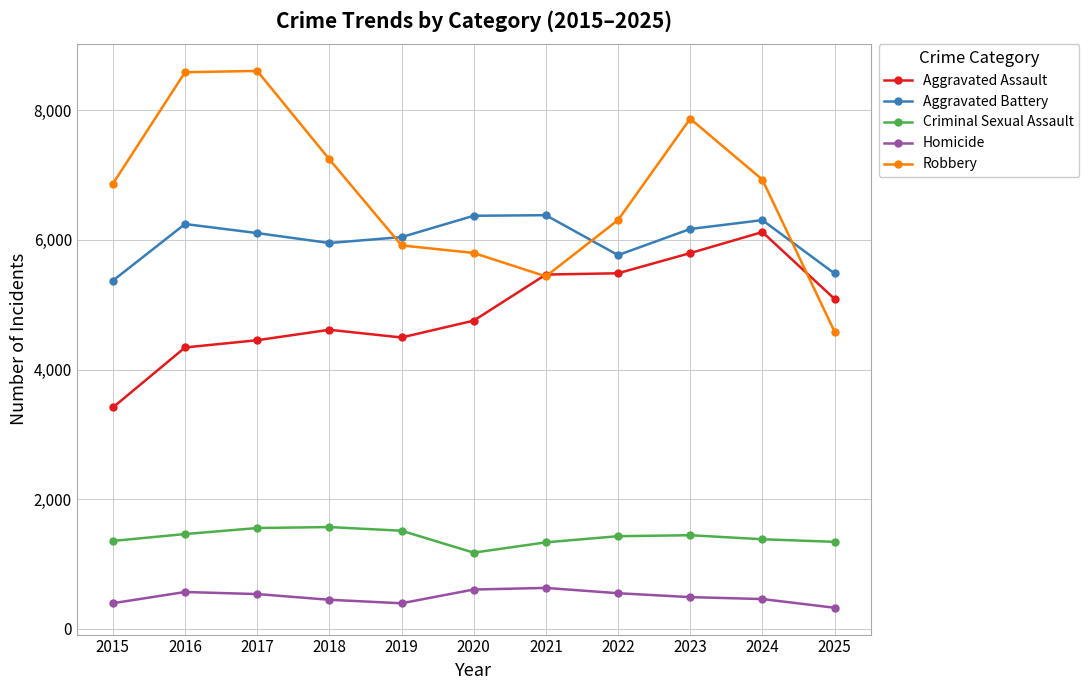

Which series has the largest total across all categories?

Robbery